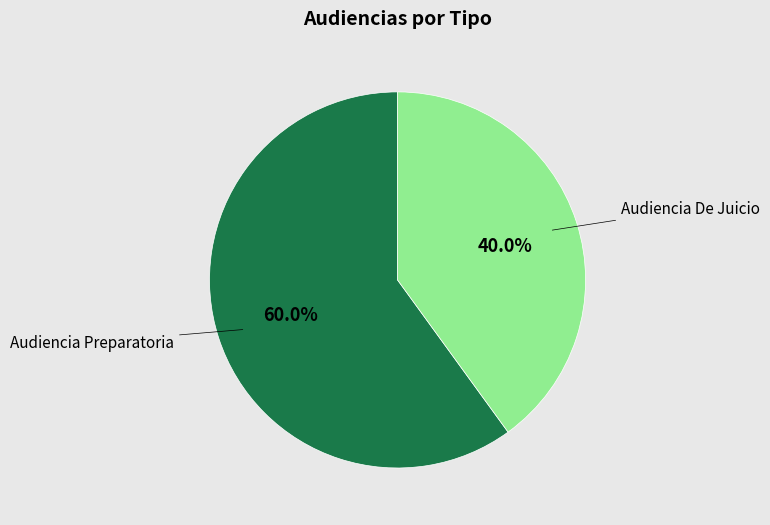

How many segments does this pie chart have?

2